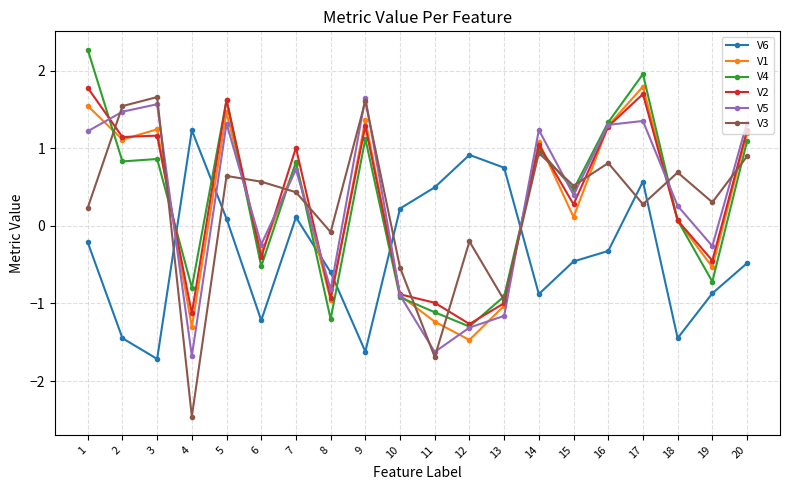

Is the value of V4 at 3 greater than the value of V2 at 13?

Yes